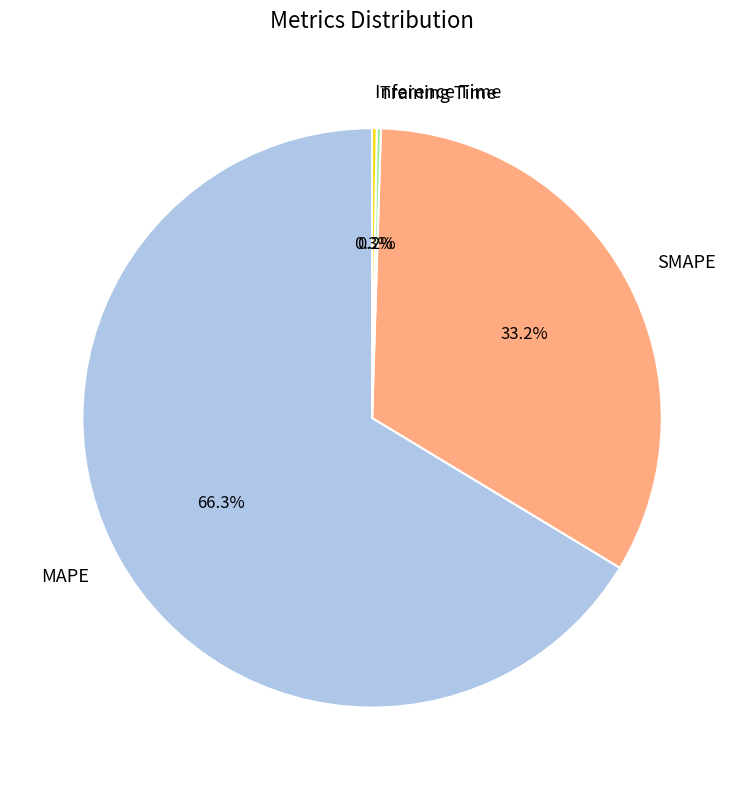

Which slice represents more than half of the pie?

MAPE